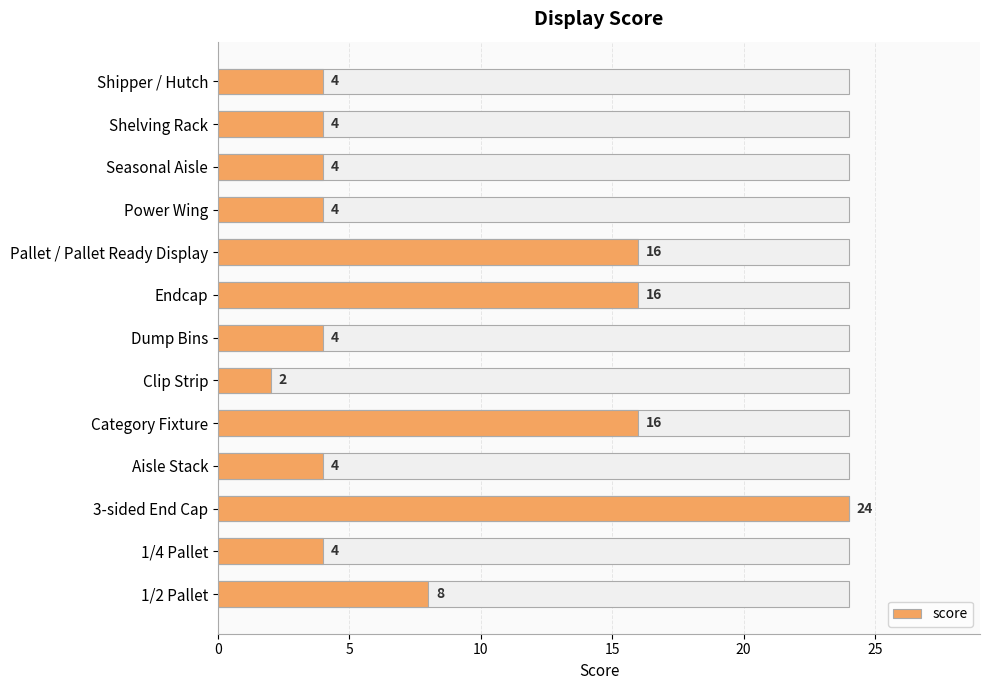

What value does the data have at Shipper / Hutch?

4